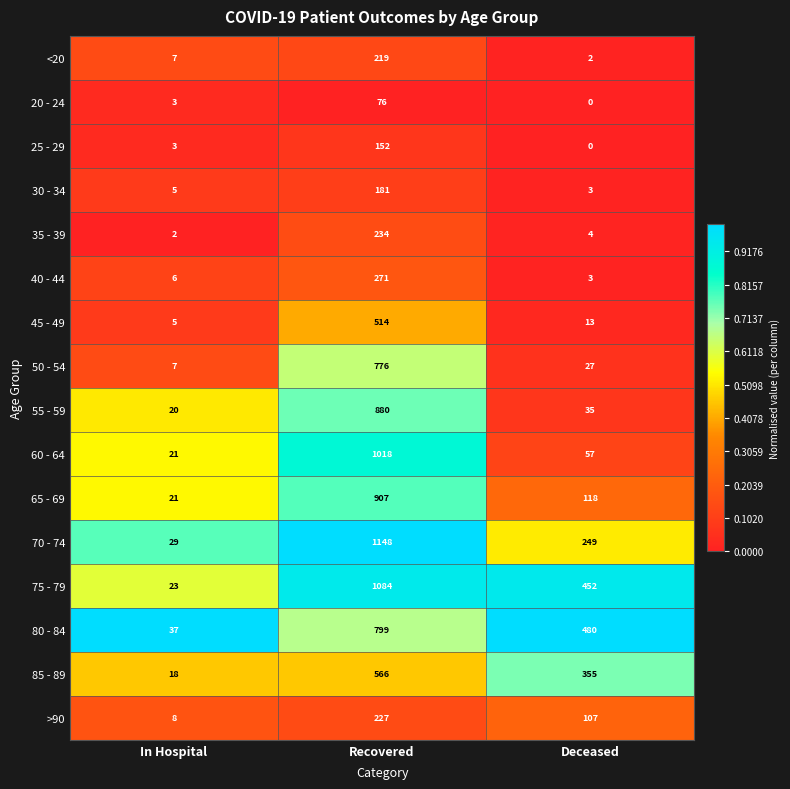

What is the difference between the maximum and second lowest values in the 65 - 69 series?

789